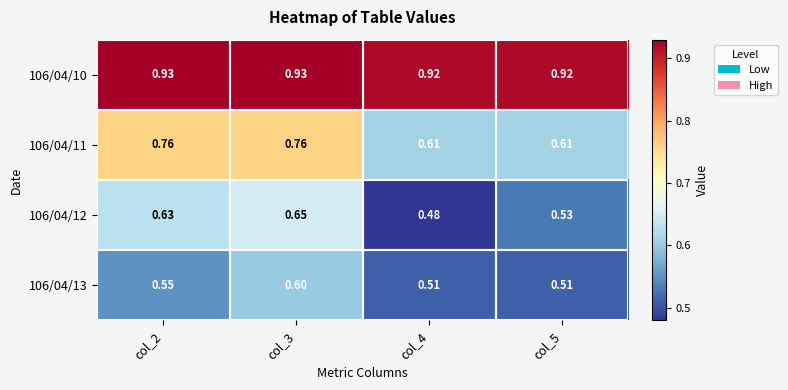

Is the value of 106/04/11 at col_3 greater than the value of 106/04/10 at col_2?

No